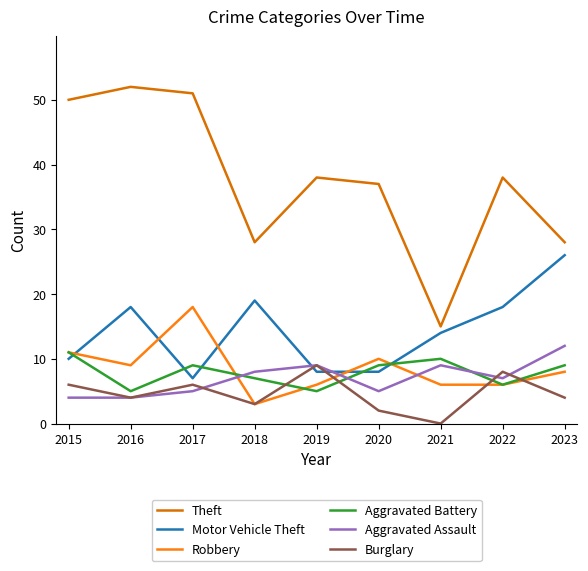

The Aggravated Assault series shows 8 at 2018. True or false?

True